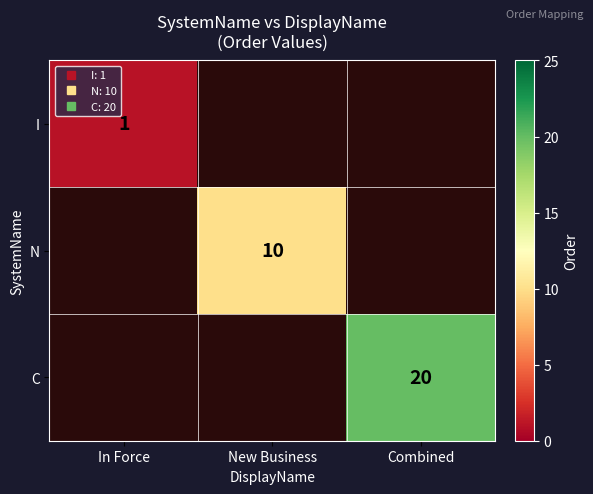

Rank the series at Combined from lowest to highest value.

I, N, C